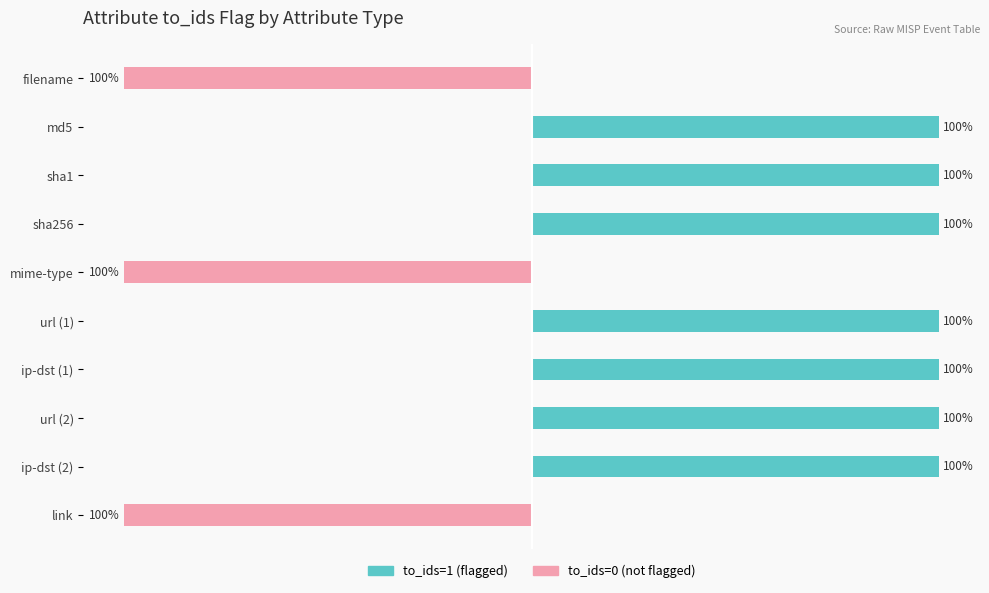

The value of to_ids=1 (flagged) at link is 0. True or false?

True